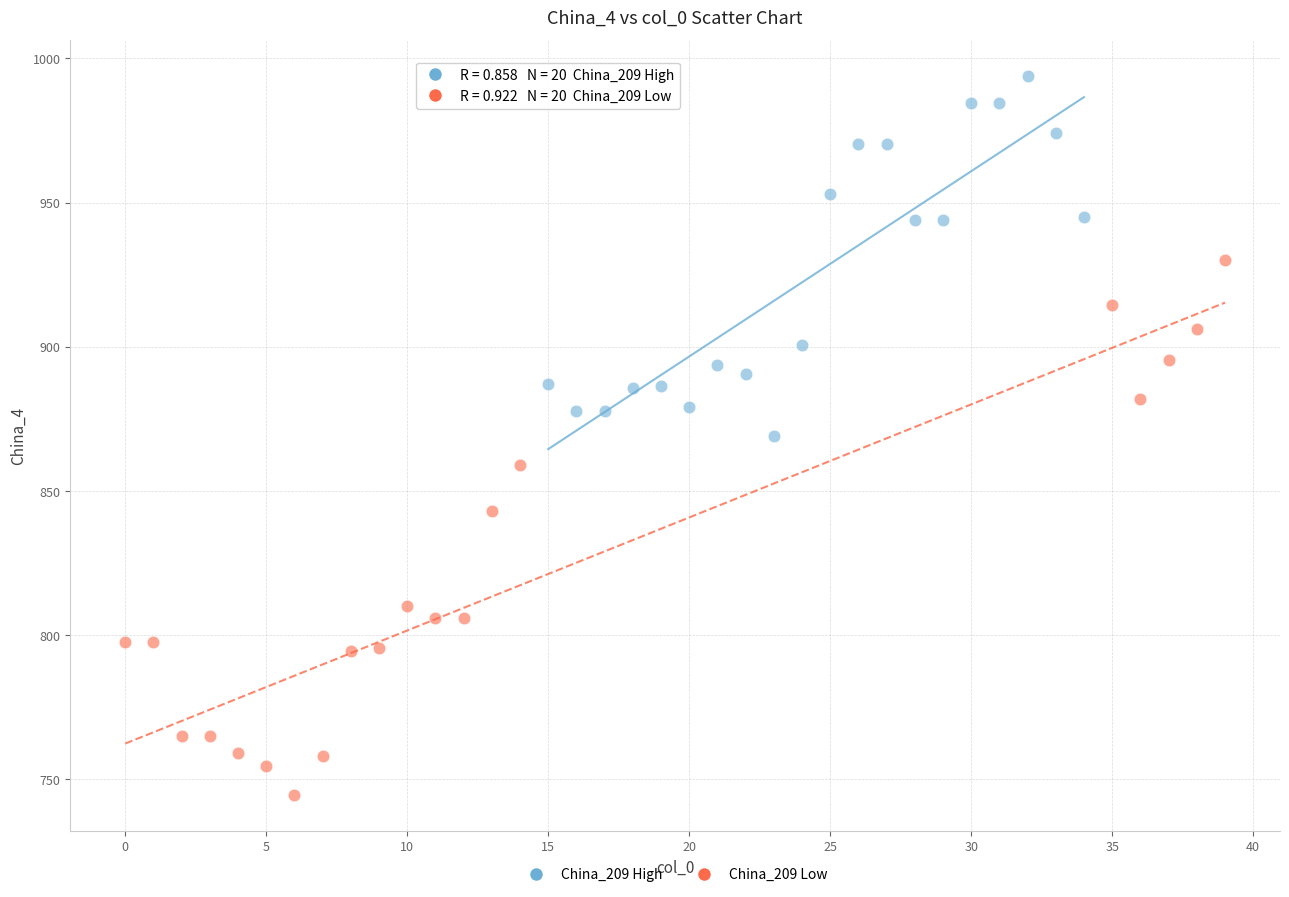

What are all the series names shown in the legend?

China_209 High, China_209 Low